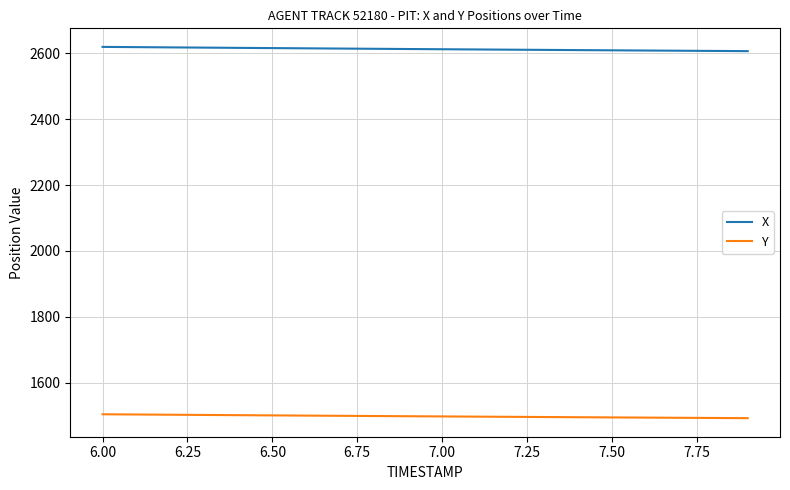

What is the average value of the Y series?

1498.8